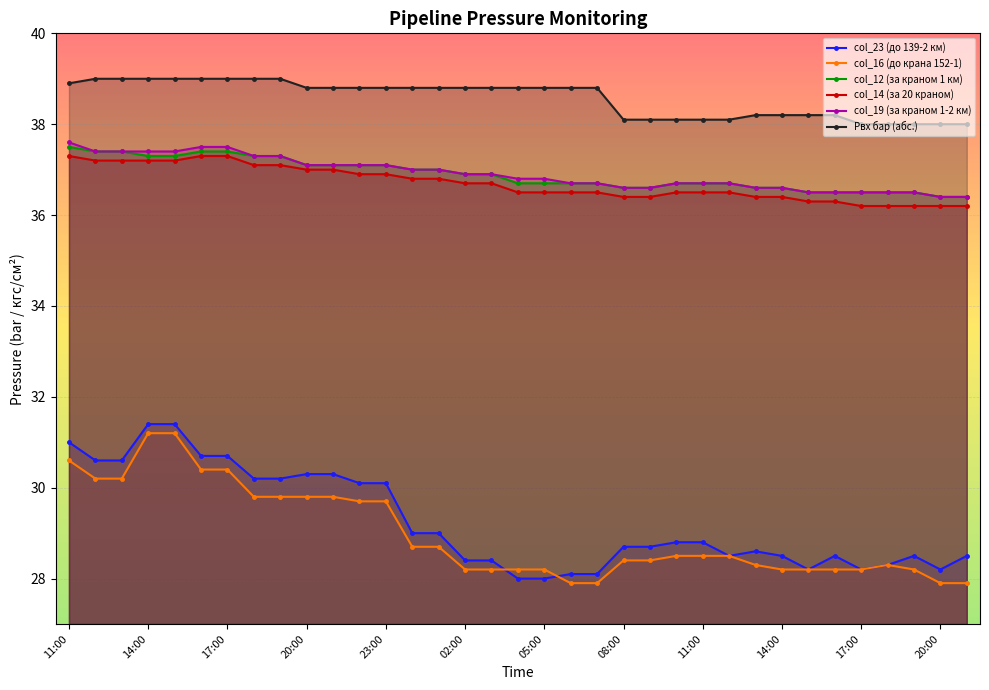

True or false: col_16 (до крана 152-1) and col_12 (за краном 1 км) cross at least once.

False